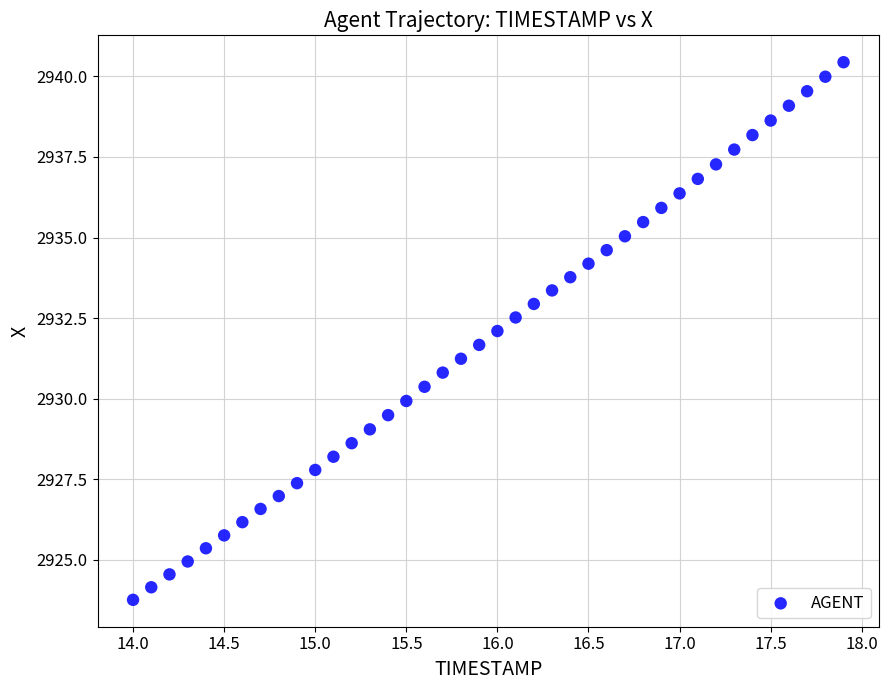

What is the range of Y values (max minus min)?

16.7